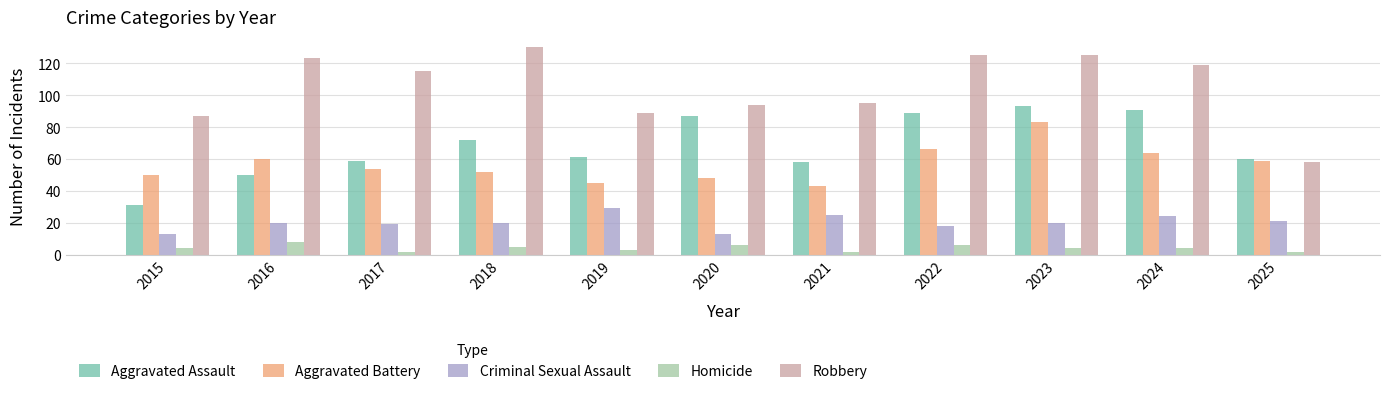

The value of Aggravated Battery at 2016 is 60. True or false?

True